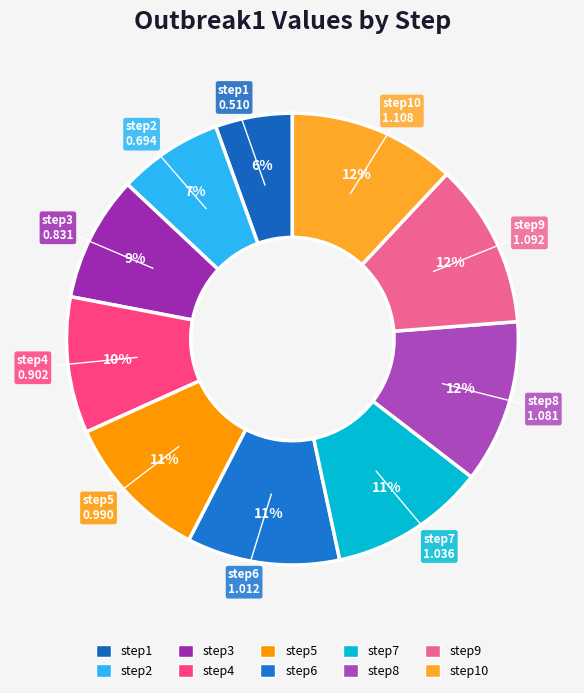

Which slice is the smallest?

step1